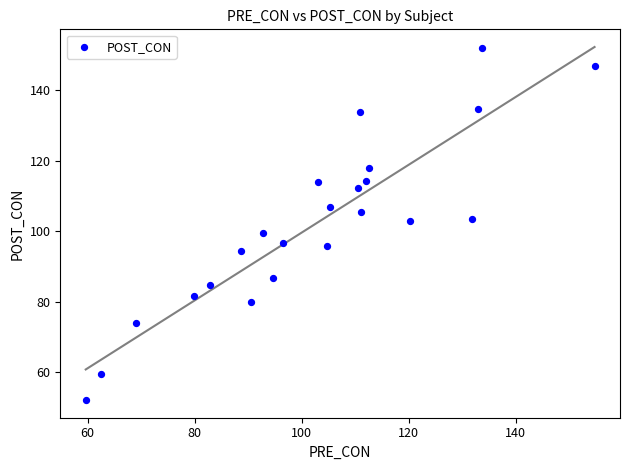

What is the range of X values (max minus min)?

95.1